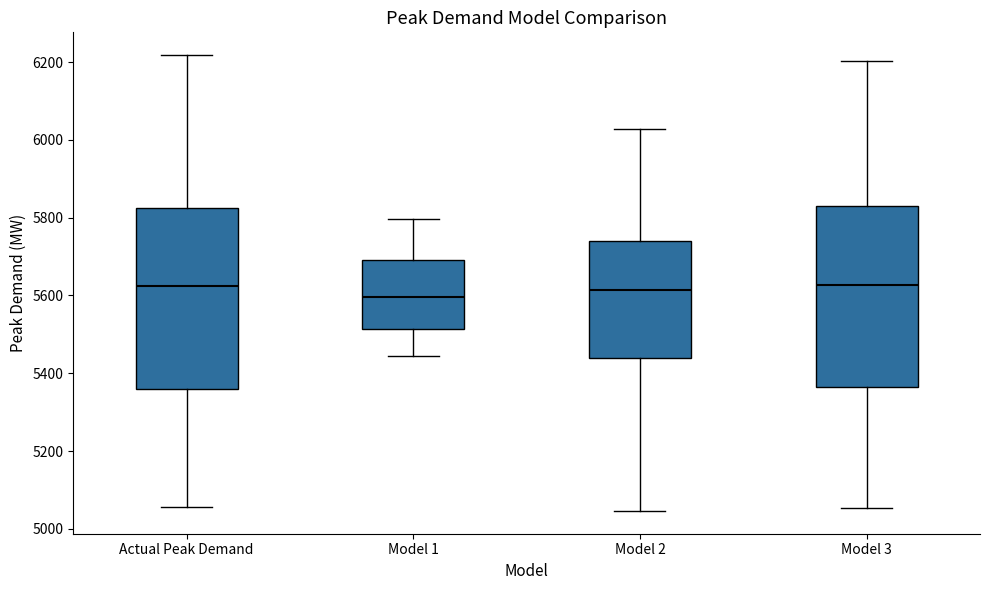

Reading left to right, read every box against the y-axis: the position of its median line, the range the box covers, and the ends of its whiskers. The values are not printed on the chart, so give them approximately, as read against the axis.

Actual Peak Demand: median 5620, box 5360 to 5820, whiskers 5060 to 6220
Model 1: median 5600, box 5520 to 5700, whiskers 5440 to 5800
Model 2: median 5620, box 5440 to 5740, whiskers 5040 to 6020
Model 3: median 5620, box 5360 to 5840, whiskers 5060 to 6200